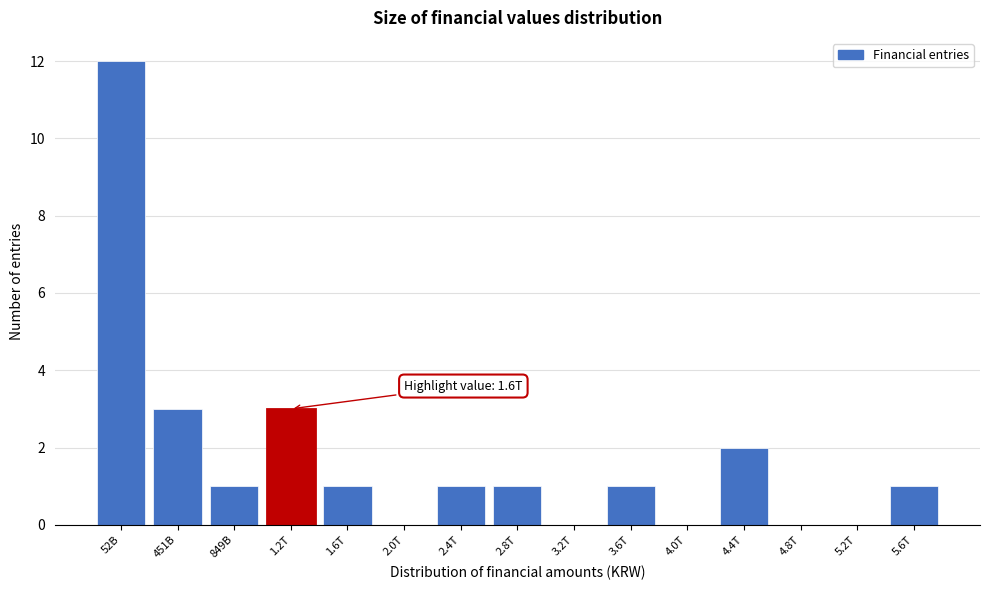

Reading left to right, transcribe all the data shown in this chart.

52B=12	451B=3	849B=1	1.2T=3	1.6T=1	2.0T=0	2.4T=1	2.8T=1	3.2T=0	3.6T=1	4.0T=0	4.4T=2	4.8T=0	5.2T=0	5.6T=1